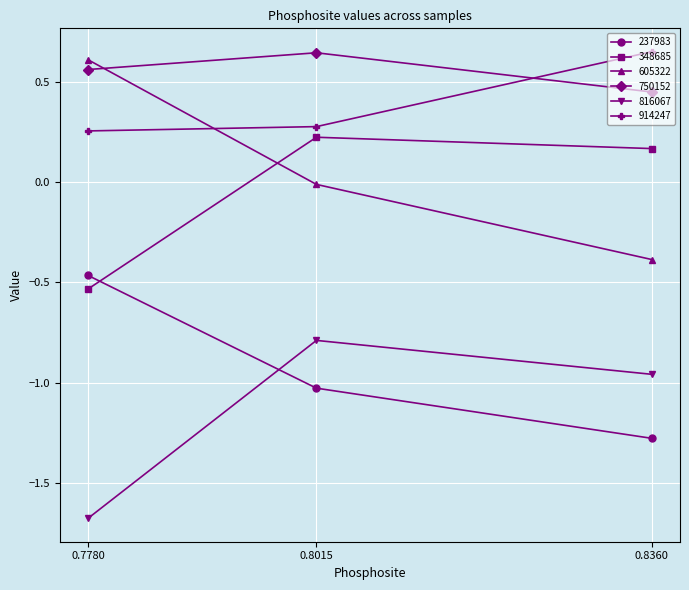

Is this an area chart (filled region under the line)?

No